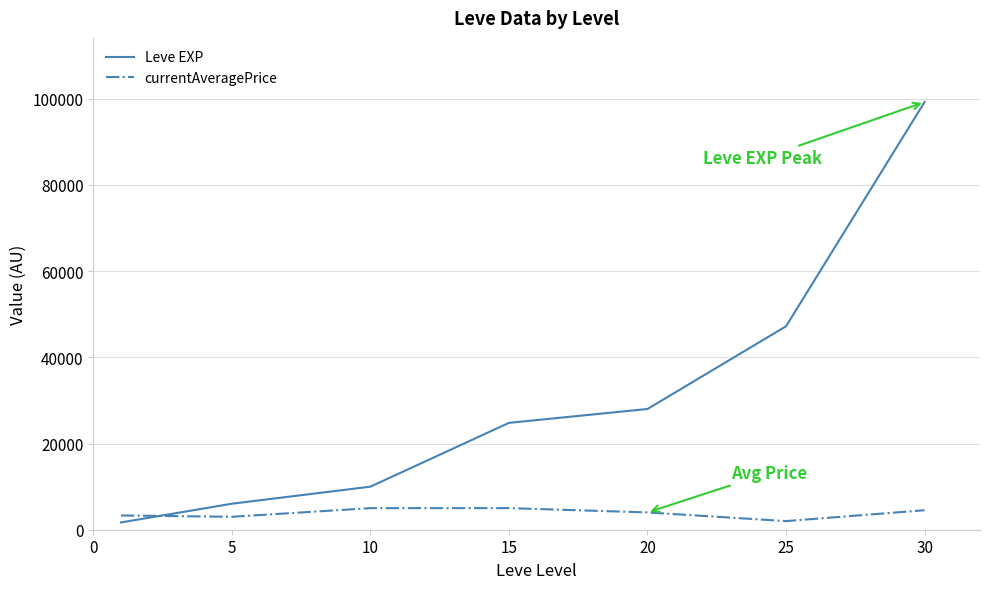

Rank the series by their maximum value, from lowest to highest.

currentAveragePrice, Leve EXP